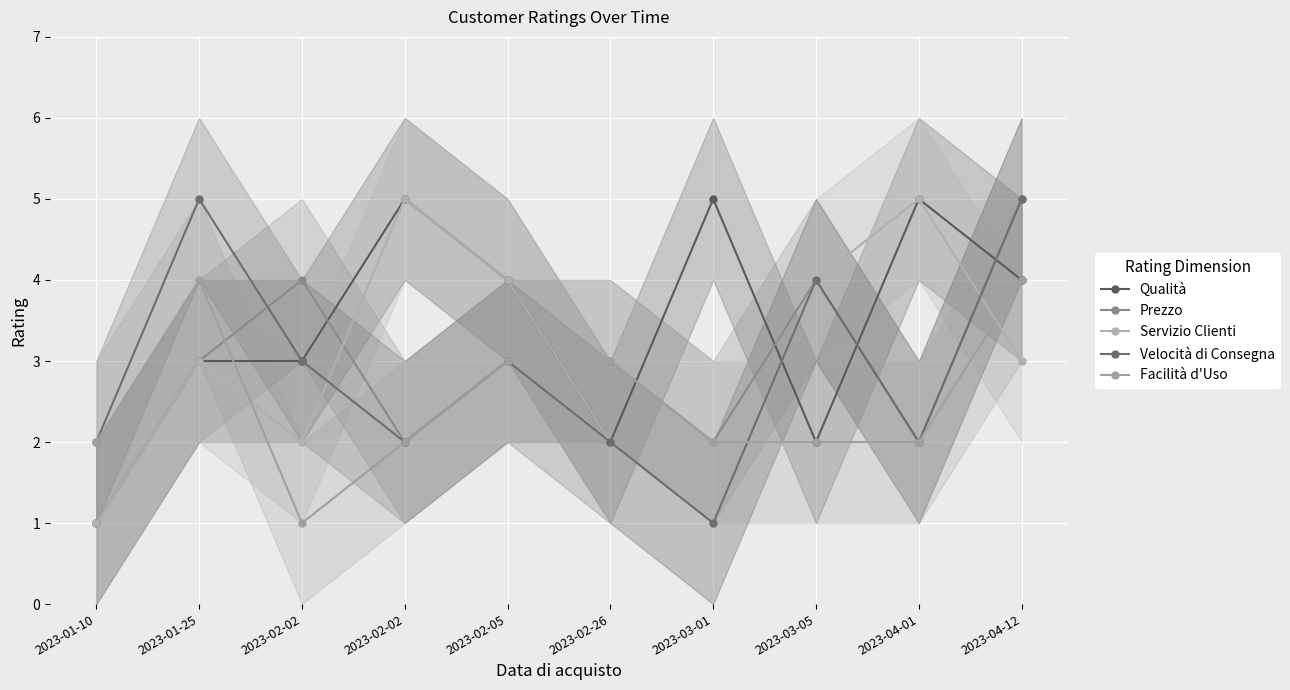

How many distinct data groups are displayed?

5